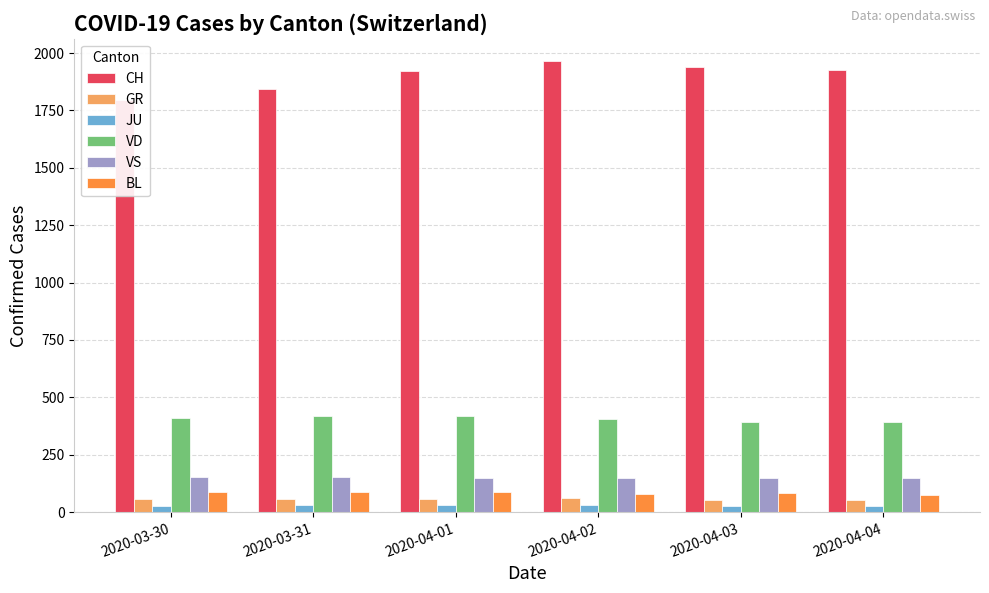

What is the minimum value shown in the chart?

27